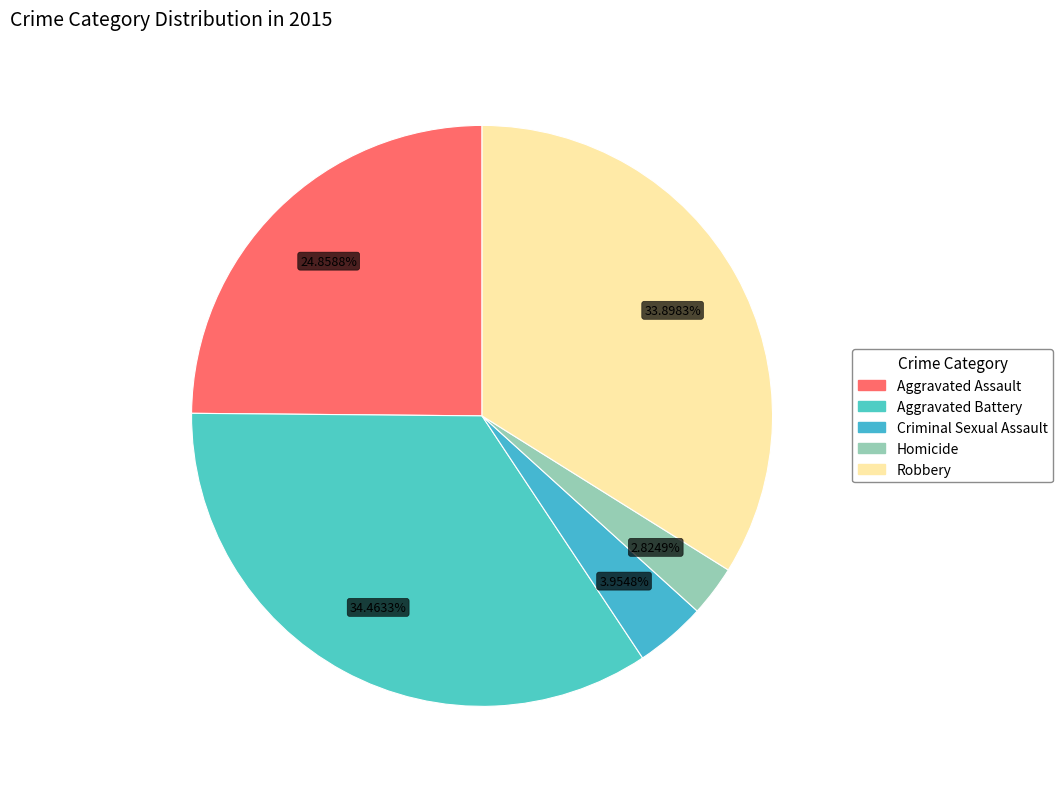

How many slices are in this pie chart?

5